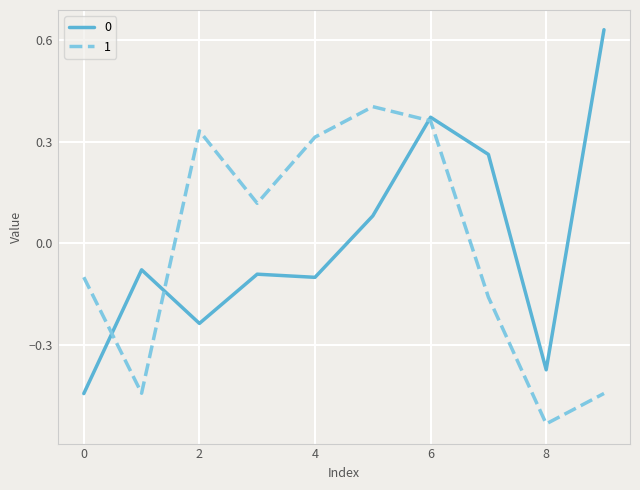

List the series in order of their peak value, lowest first.

1, 0